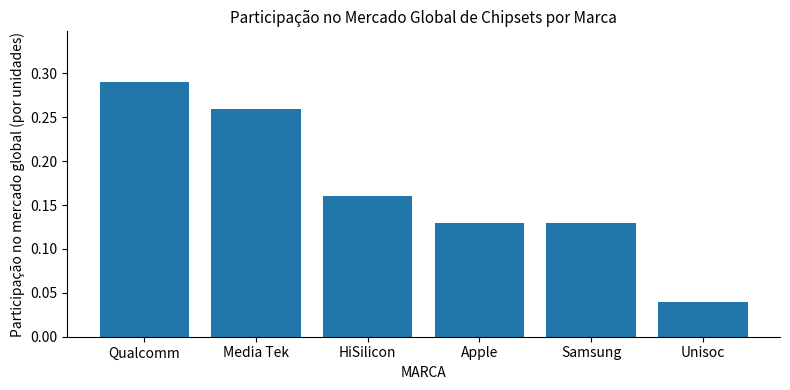

Does the chart contain any negative values?

No